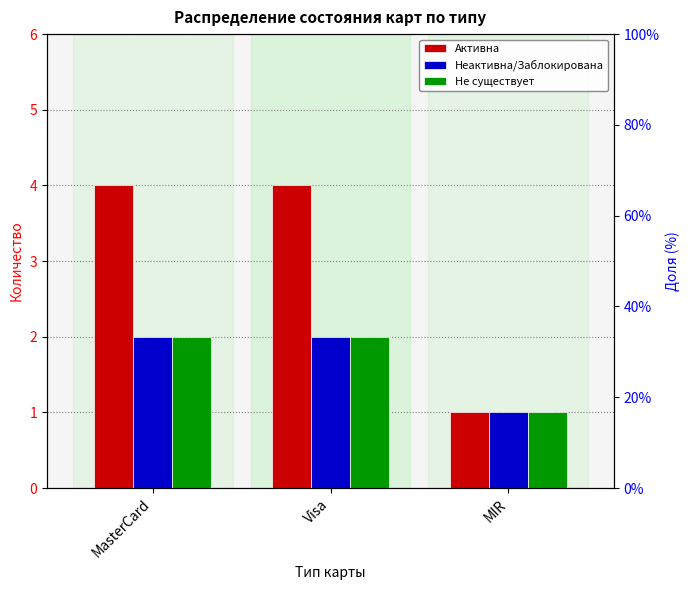

List the labels in order of Не существует value, smallest first.

MIR, MasterCard, Visa